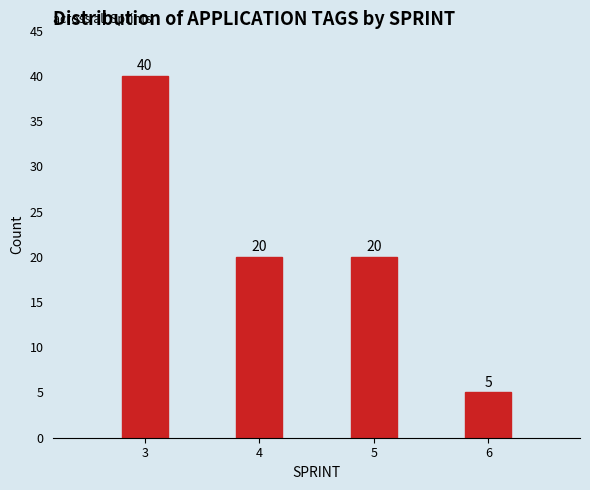

Reading left to right, transcribe all the data shown in this chart.

40	20	20	5